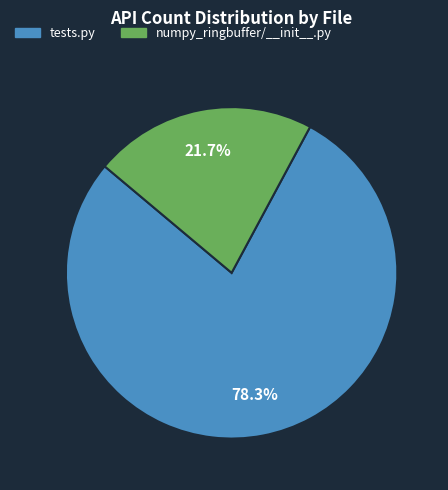

Is there a majority slice in this chart?

Yes